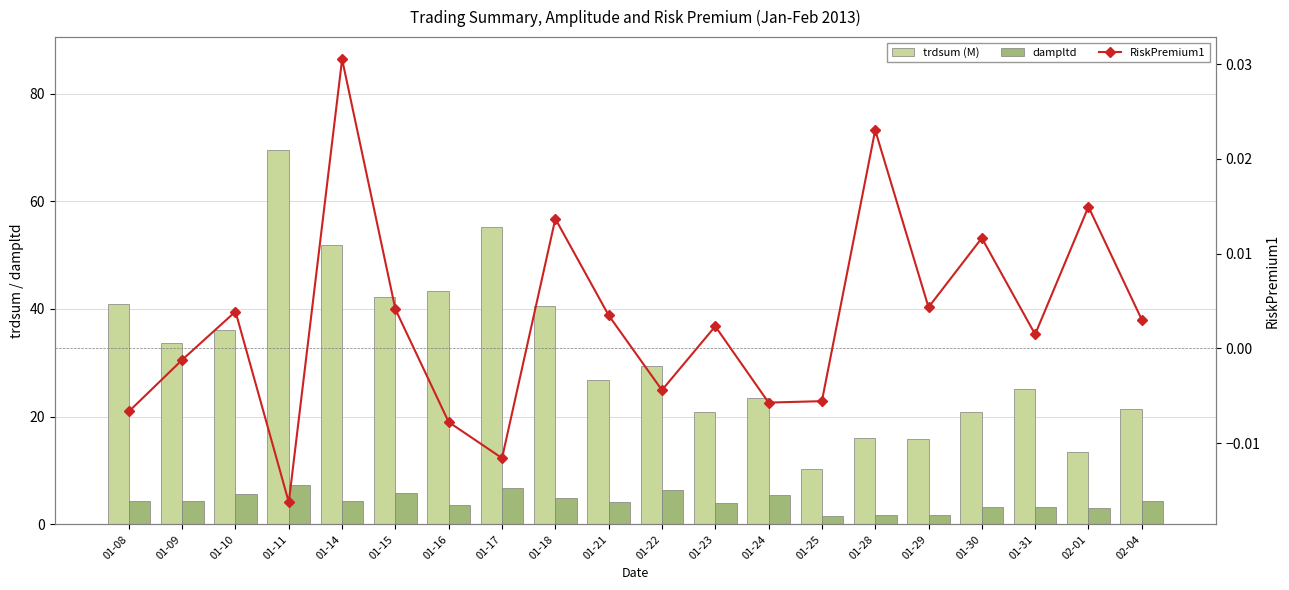

Is it true that dampltd equals 3.6 at 01-16?

True